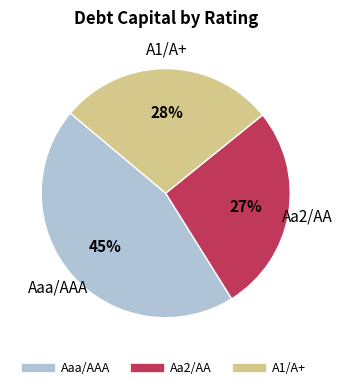

To the nearest percent, what is the difference between the largest and smallest slice percentages?

18%